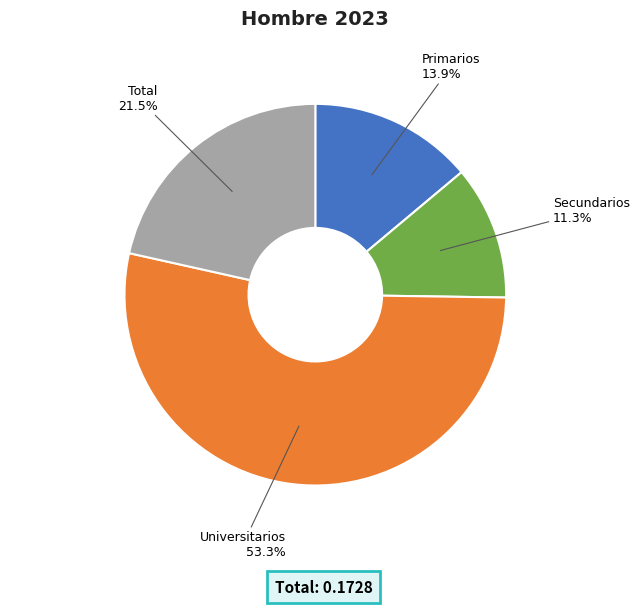

To the nearest percent, what is the difference between the largest and smallest slice percentages?

42%